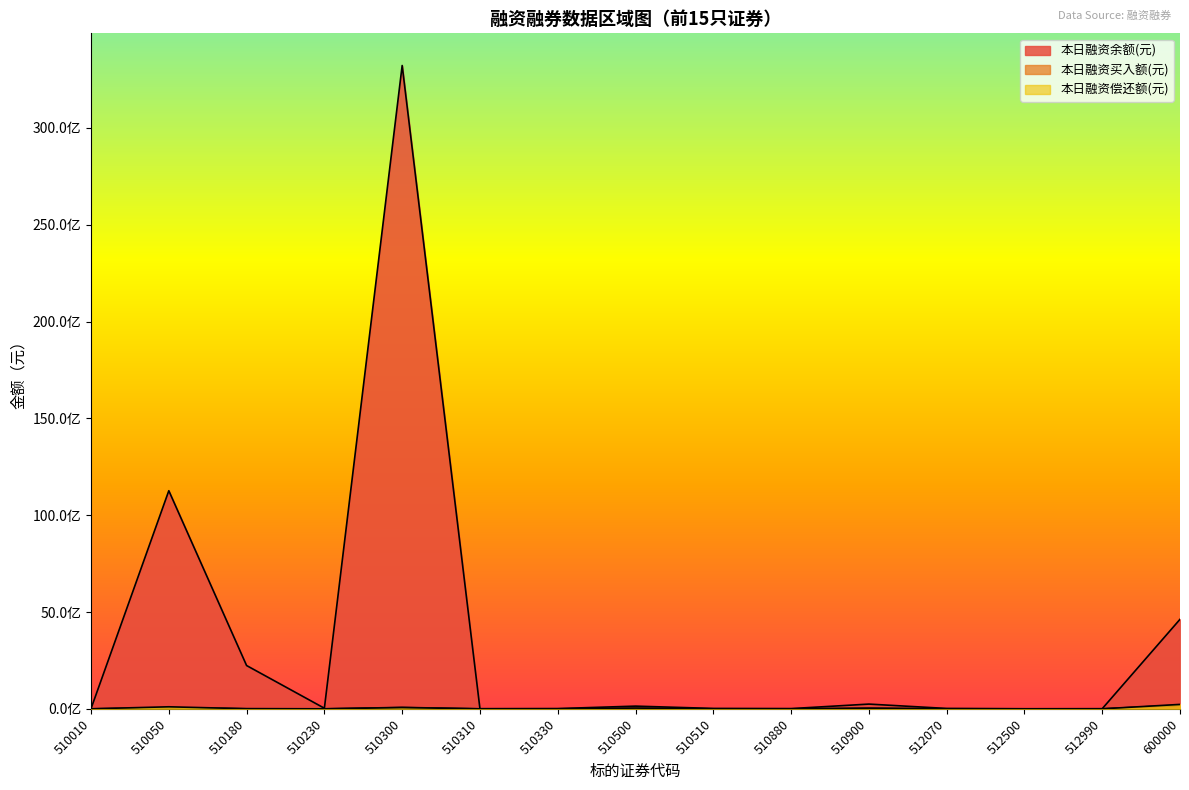

True or false: 本日融资余额(元) and 本日融资买入额(元) intersect in this chart.

False